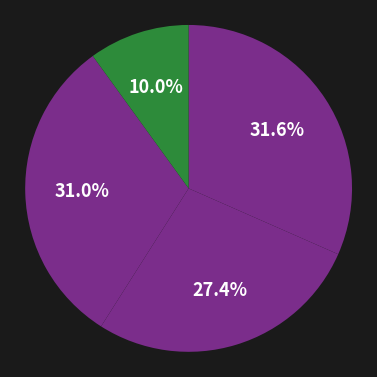

Does any single category account for the majority?

No